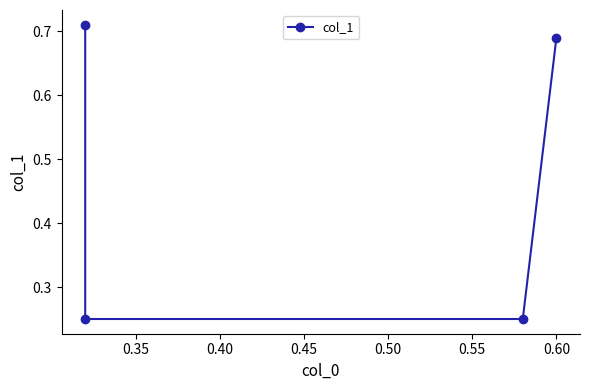

What is the difference between the maximum and minimum values?

0.5